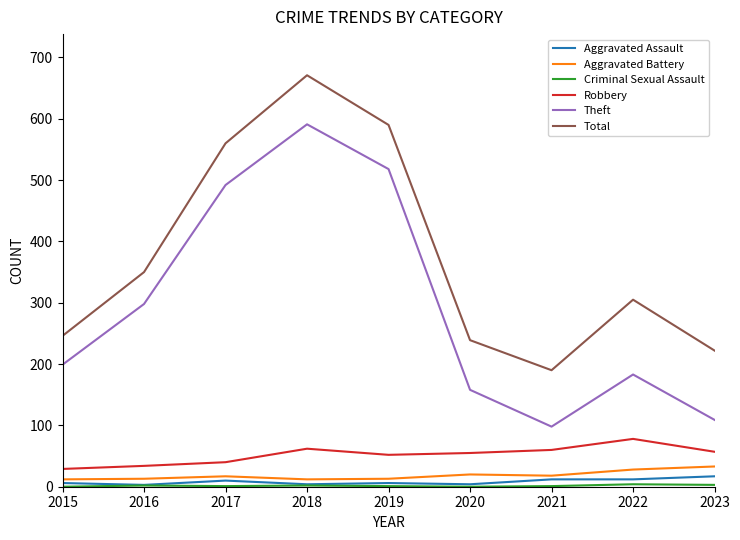

The value of Aggravated Assault at 2017 is 10. True or false?

True